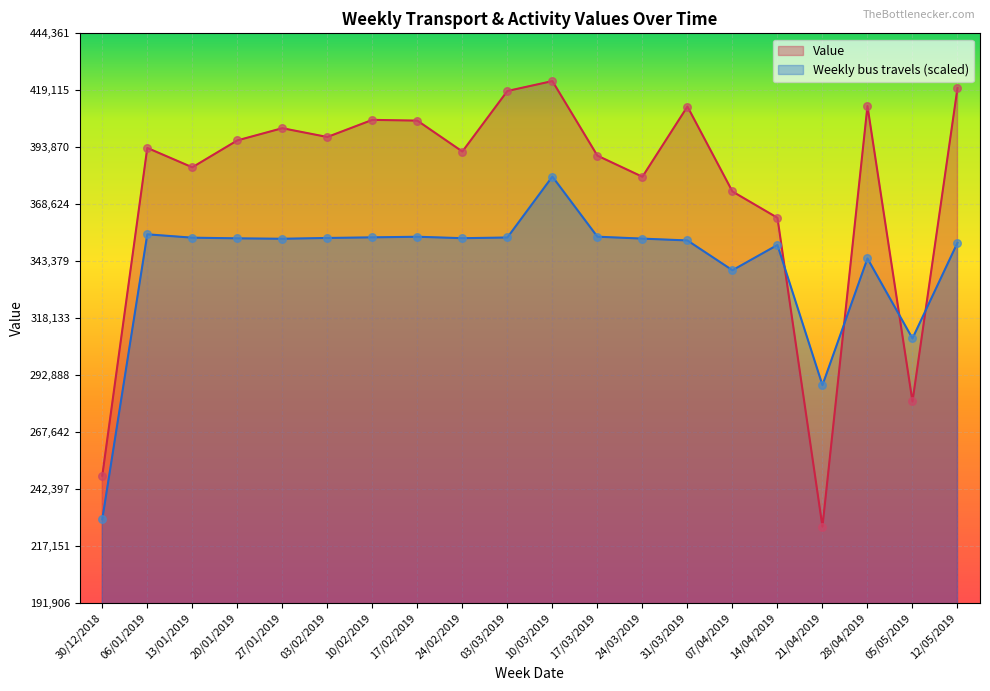

Which series has the largest Y range (max minus min)?

Value